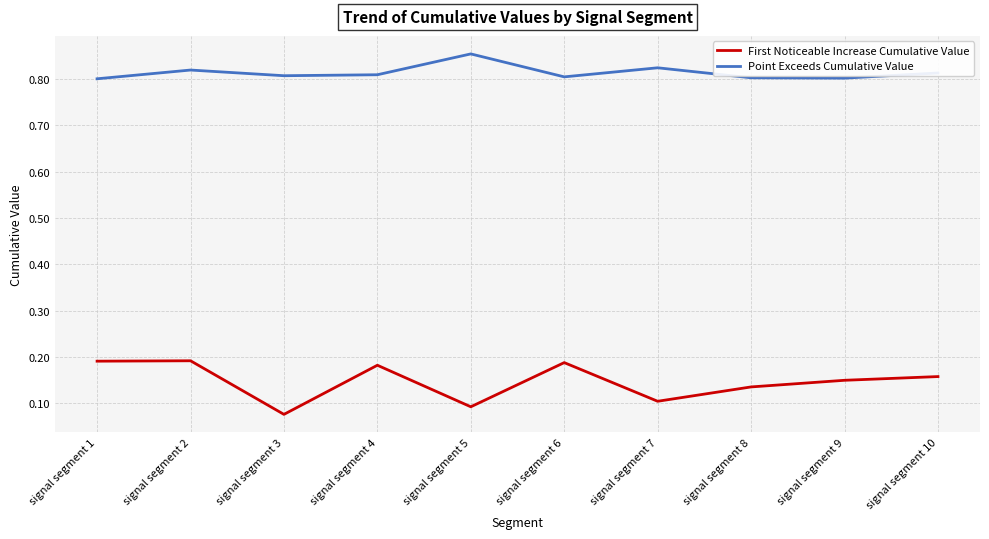

Which label corresponds to the smallest value in the chart?

signal segment 3